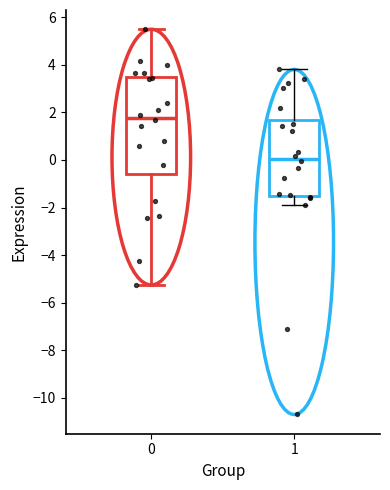

Reading left to right, transcribe this box plot: for each box, give where its median line is, the range the box spans, and where its two whiskers end, as read against the y-axis. The values are not printed on the chart, so give them approximately, as read against the axis.

0: median 1.8, box -0.6 to 3.4, whiskers -5.2 to 5.4
1: median 0.0, box -1.6 to 1.8, whiskers -1.8 to 3.8